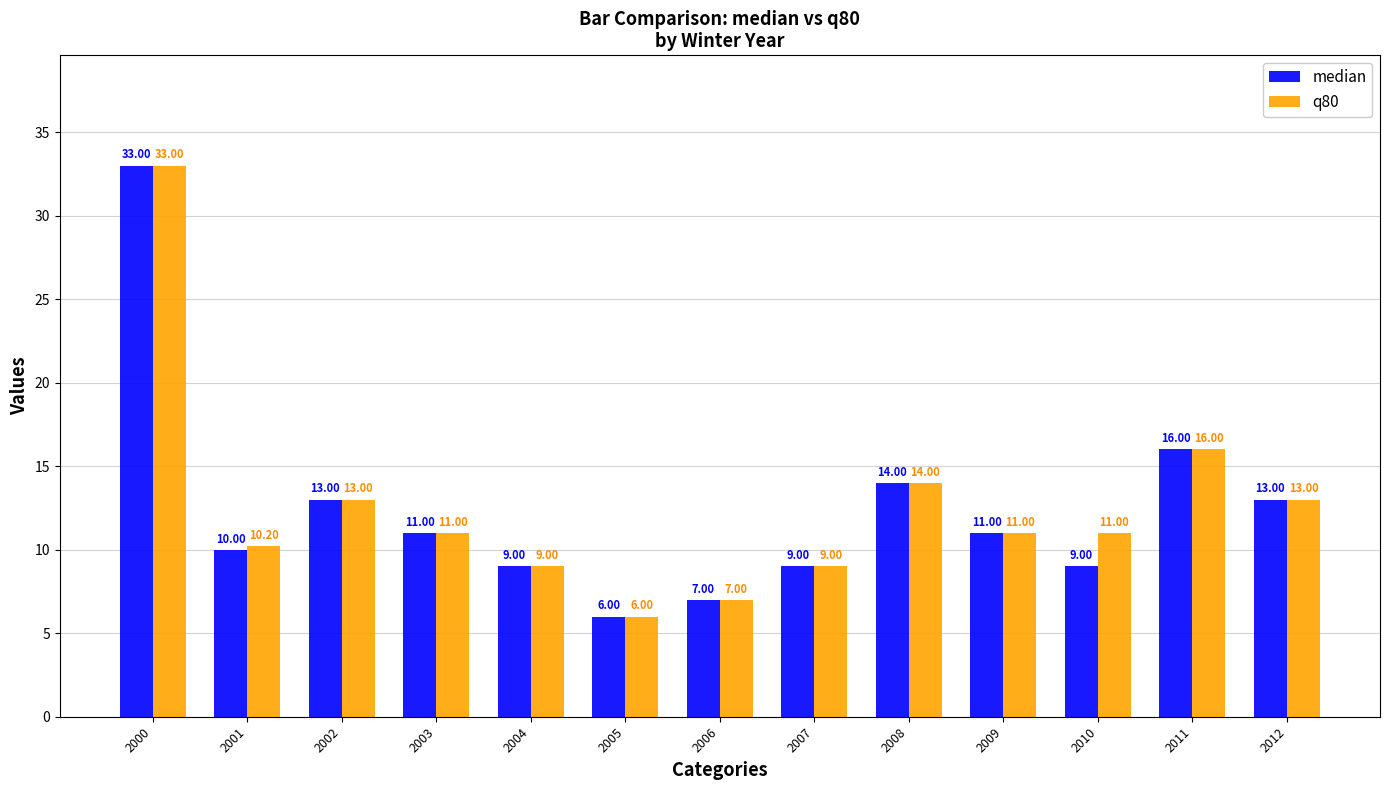

Reading left to right, extract all data points from this chart.

median: 2000=33.0	2001=10.0	2002=13.0	2003=11.0	2004=9.0	2005=6.0	2006=7.0	2007=9.0	2008=14.0	2009=11.0	2010=9.0	2011=16.0	2012=13.0
q80: 2000=33.0	2001=10.2	2002=13.0	2003=11.0	2004=9.0	2005=6.0	2006=7.0	2007=9.0	2008=14.0	2009=11.0	2010=11.0	2011=16.0	2012=13.0